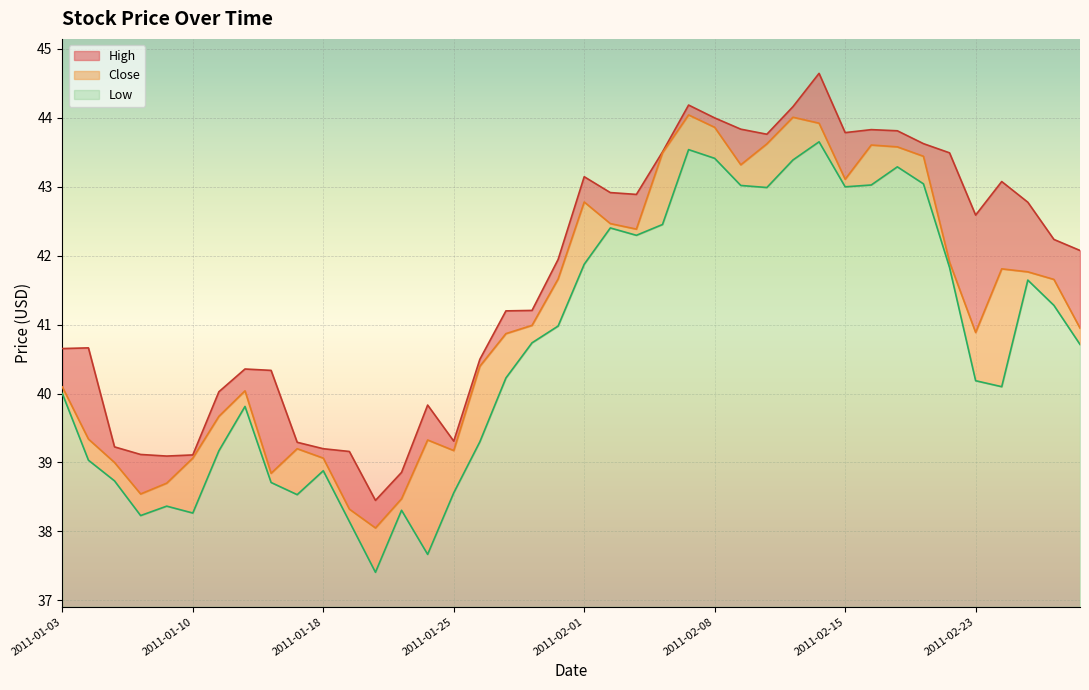

What is the maximum value for Low?

6.7